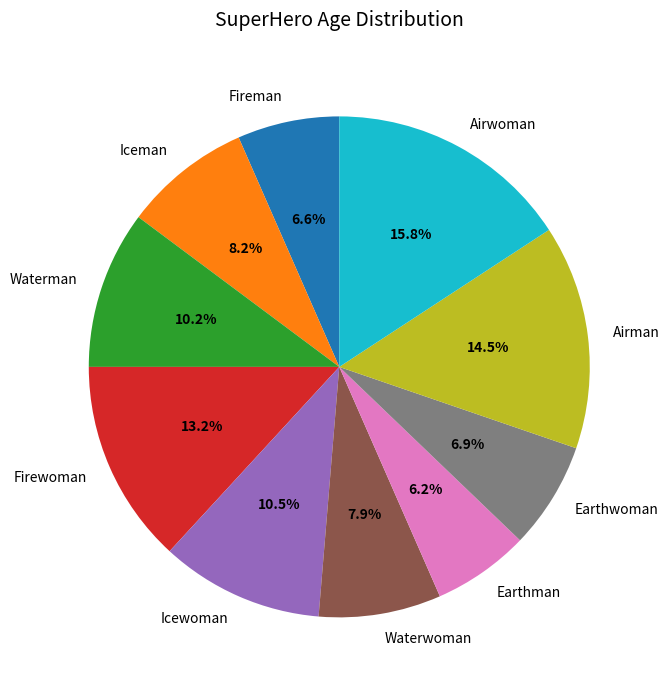

Count the number of slices in the pie.

10